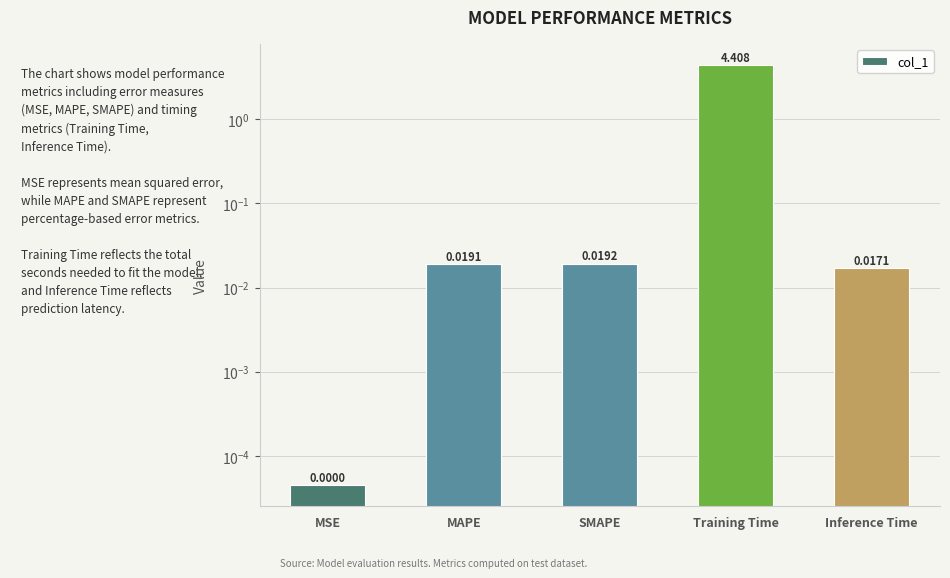

The value at MSE is 0.0. True or false?

False